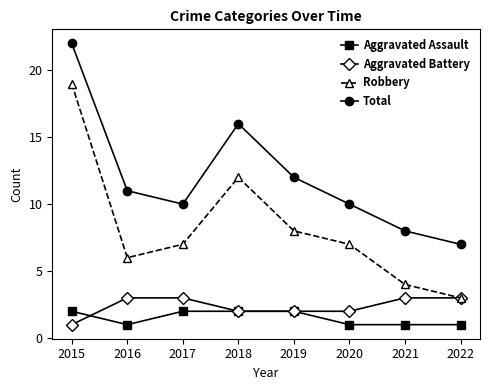

Is it true that Aggravated Battery equals 1 at 2021?

False